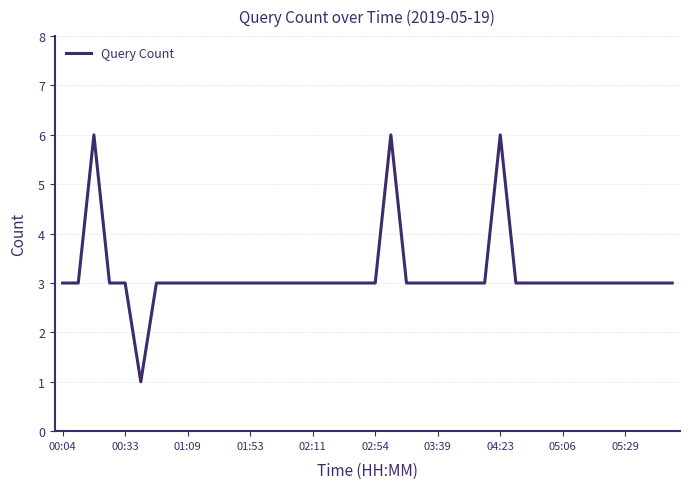

What is the greatest value displayed?

6